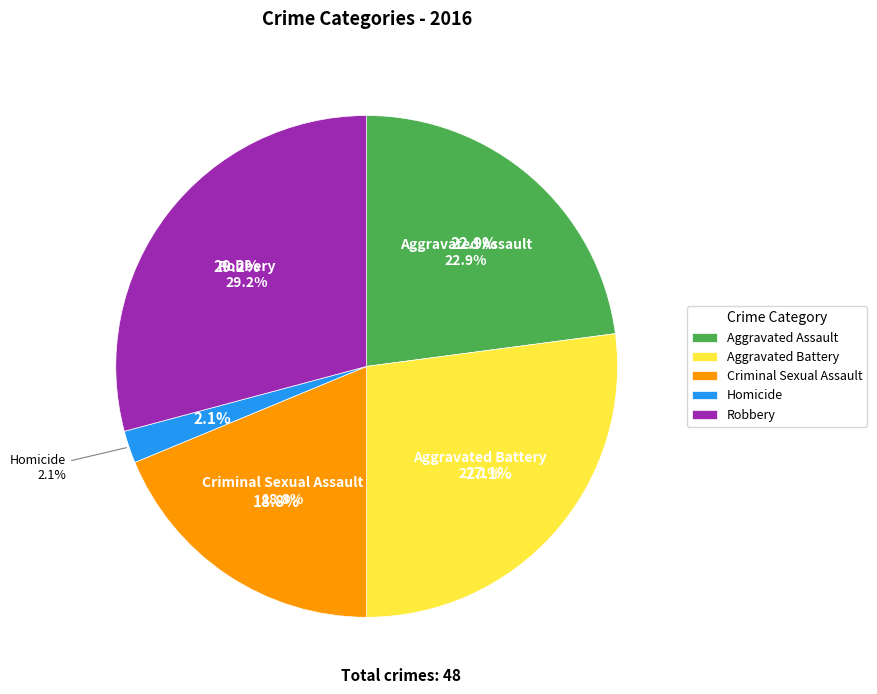

How many slices are in this pie chart?

5